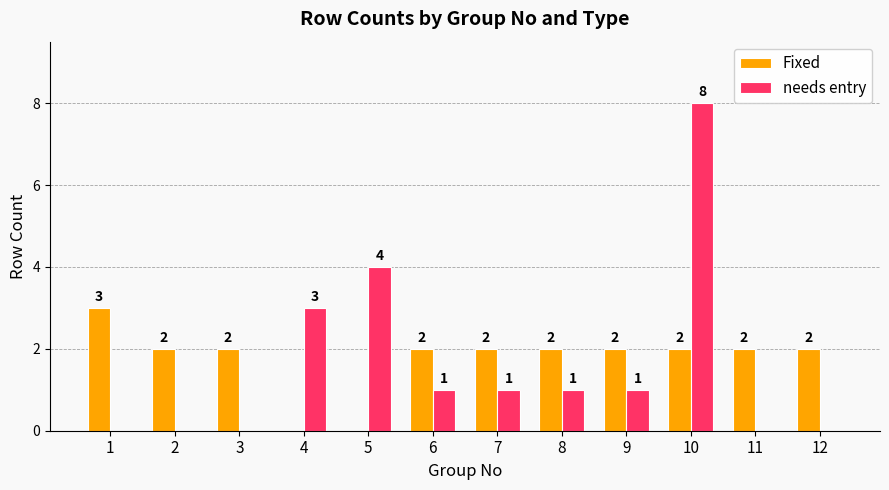

What is the maximum value for needs entry?

8